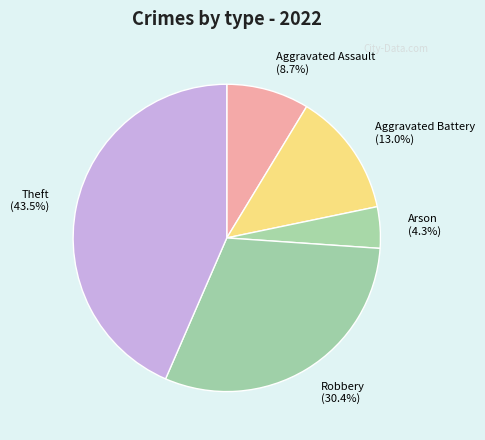

What is the total percentage of Aggravated Battery (13.0%) and Aggravated Assault (8.7%)?

21.7%